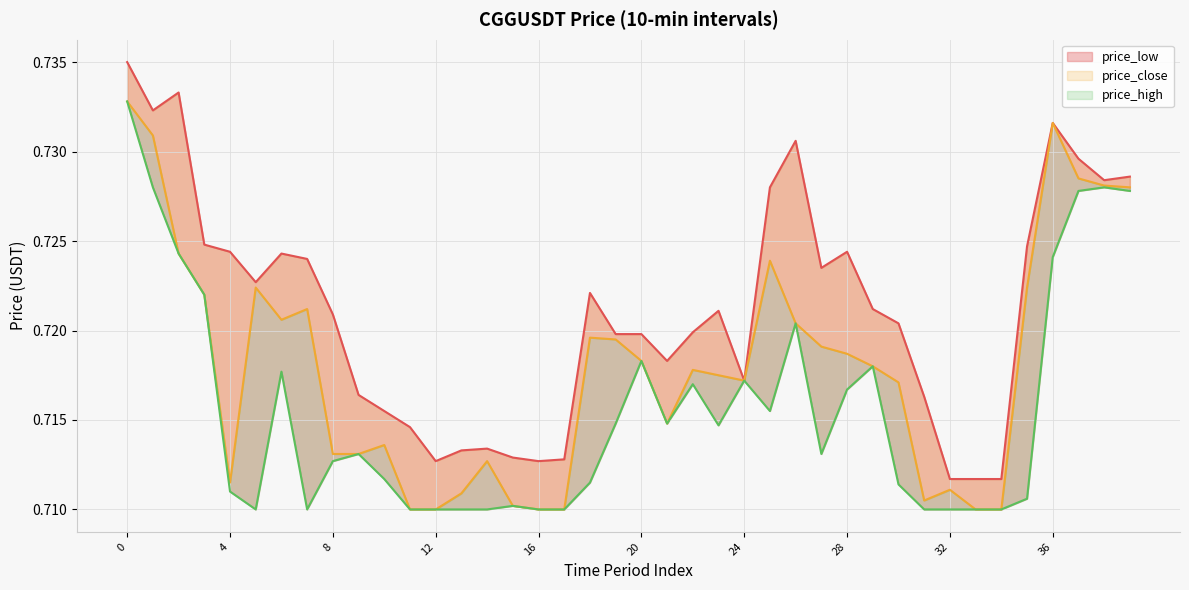

At how many categories does at least one series exceed 0?

40